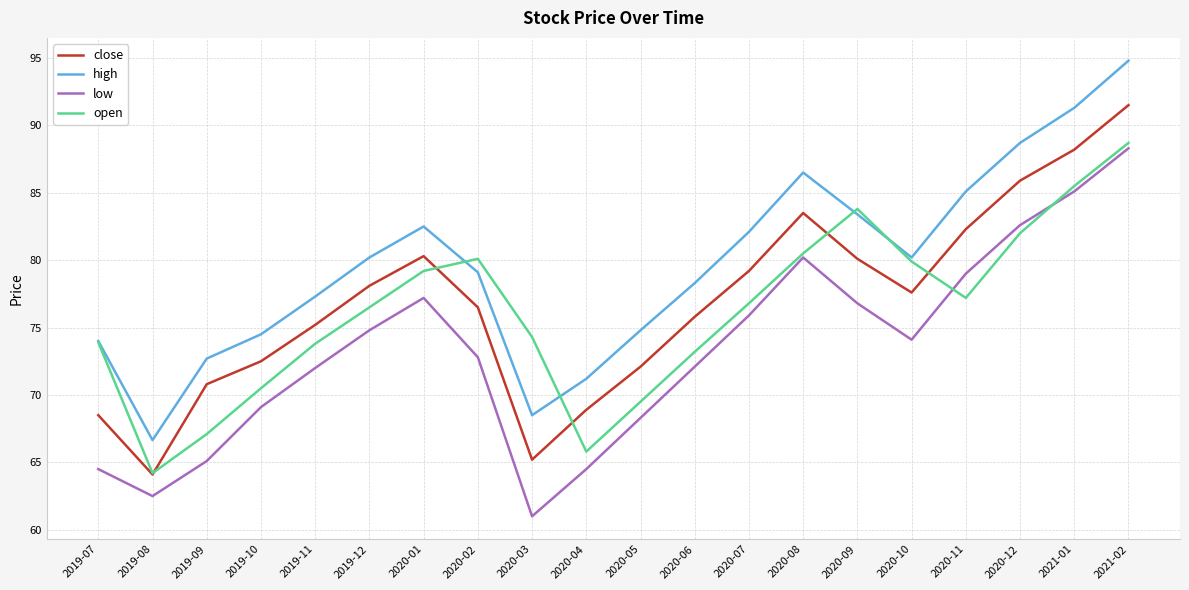

Which series changed the most between 2019-11 and 2020-03?

low